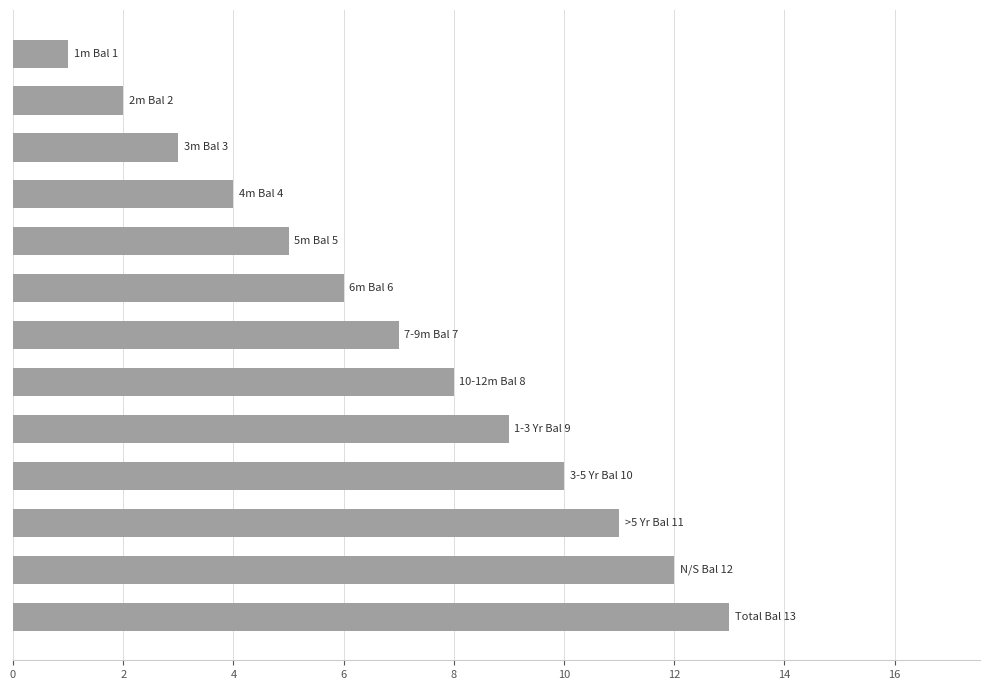

What is the sum of all values?

91